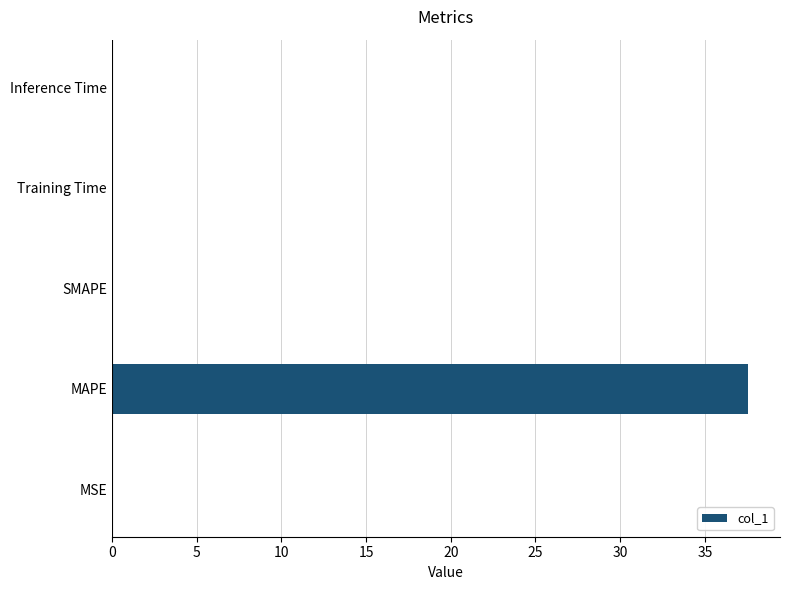

True or false: the data shows 0.0 at Training Time.

True